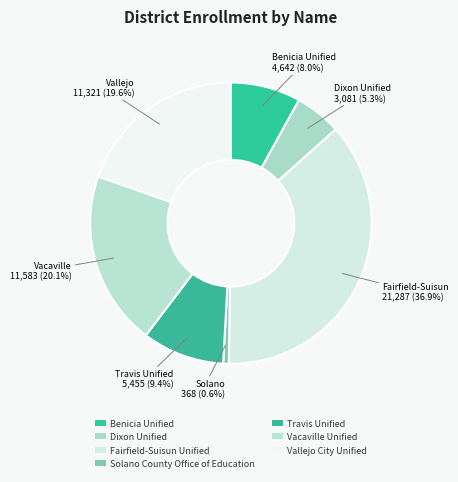

What is the largest slice in the pie chart?

Fairfield-Suisun Unified